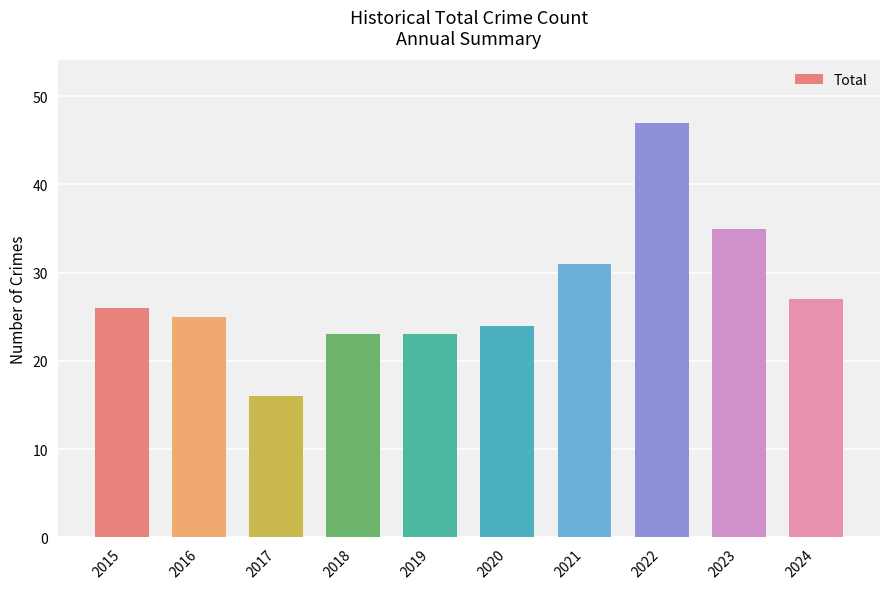

What is the ratio of the value at 2017 to the value at 2021?

0.5